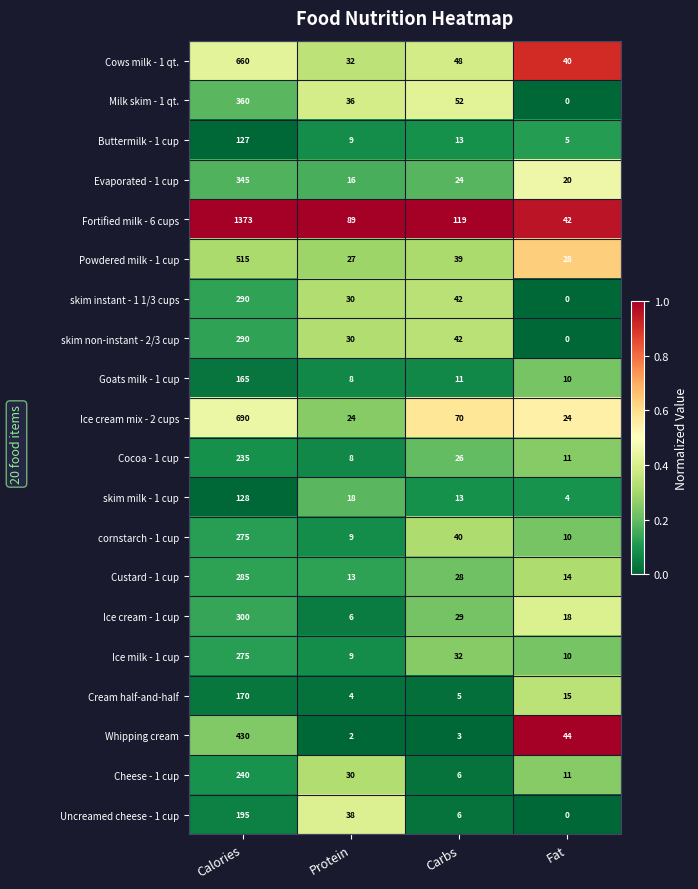

What is the average value of the Ice cream mix - 2 cups series?

202